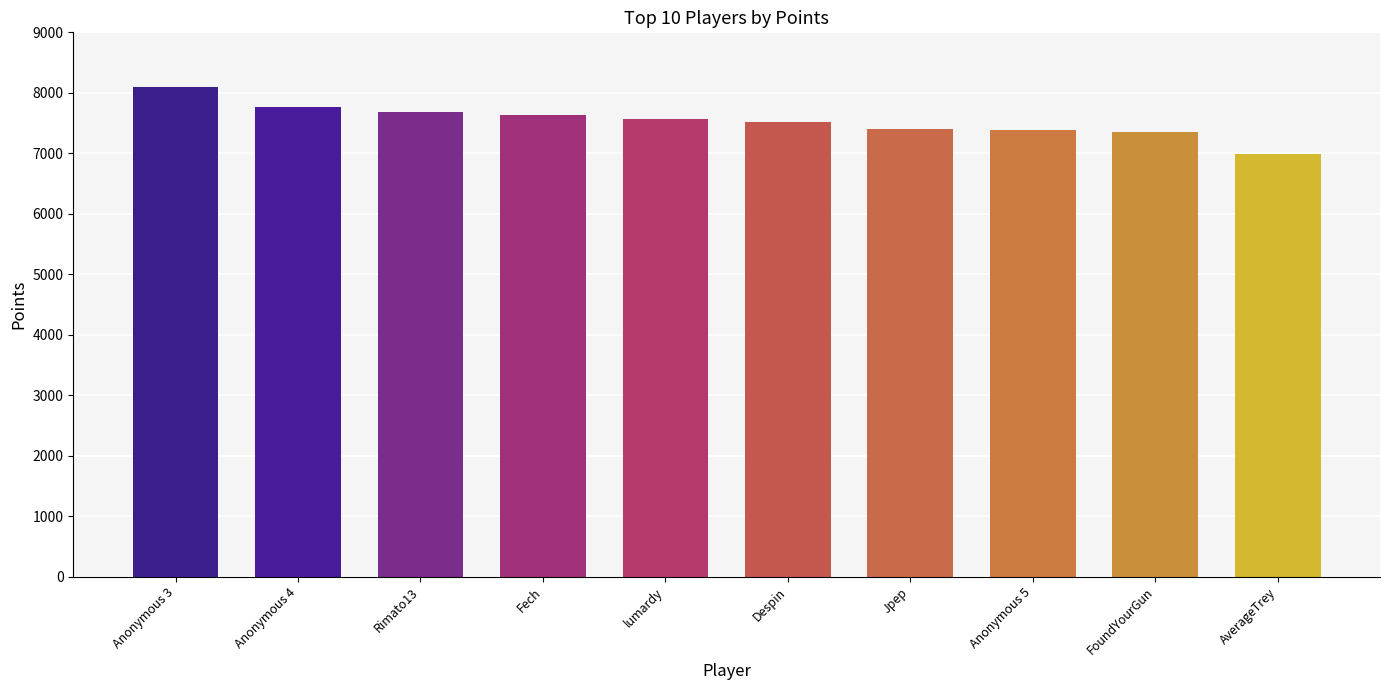

Is it true that the value at Jpep is 7397?

True